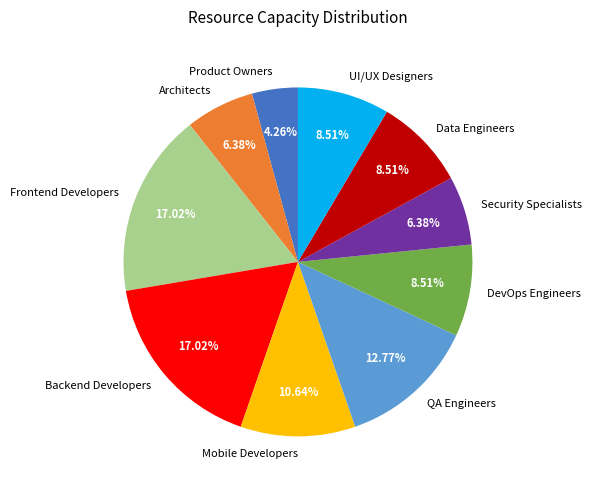

Which category has the smallest portion of the pie?

Product Owners